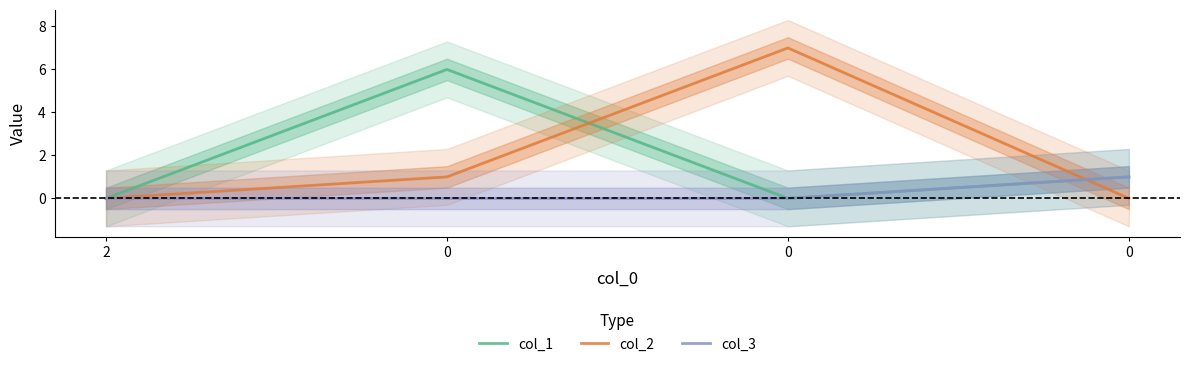

What is the sum of the col_2 values at 0 and 2?

7